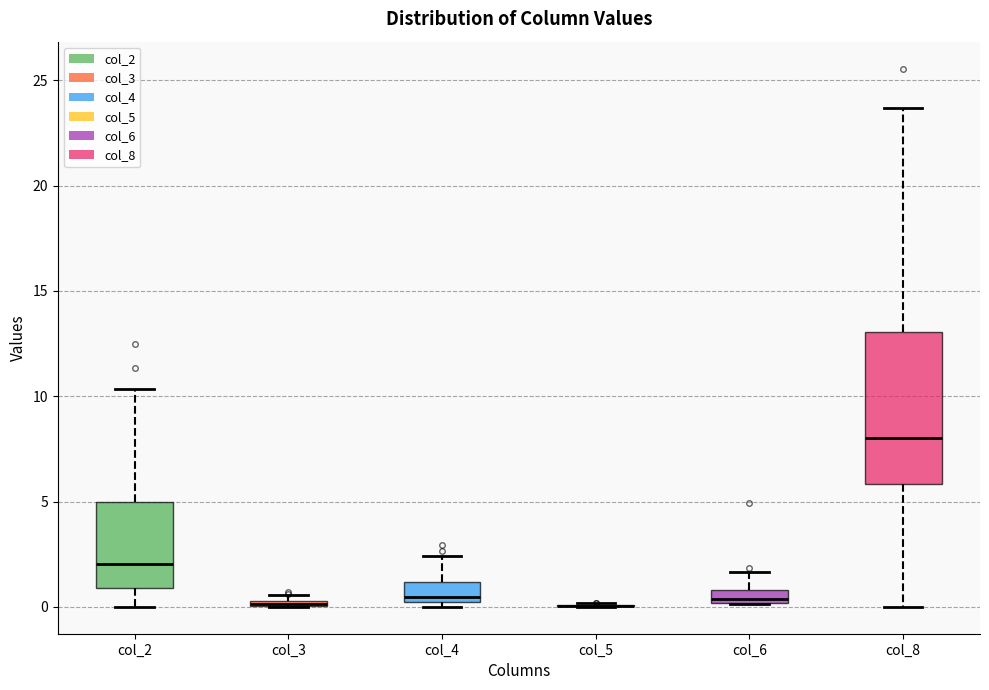

Which box is the tallest, from its lower edge to its upper edge?

col_8